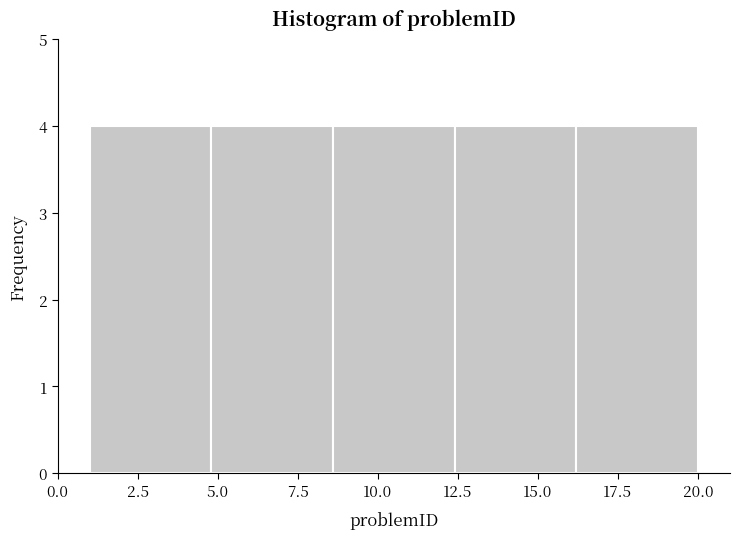

How tall is the bar that spans 16.2 to 20.0 on the x-axis? Neither the bar edges nor the heights are printed on the chart, so give them approximately, as read against the axes.

4